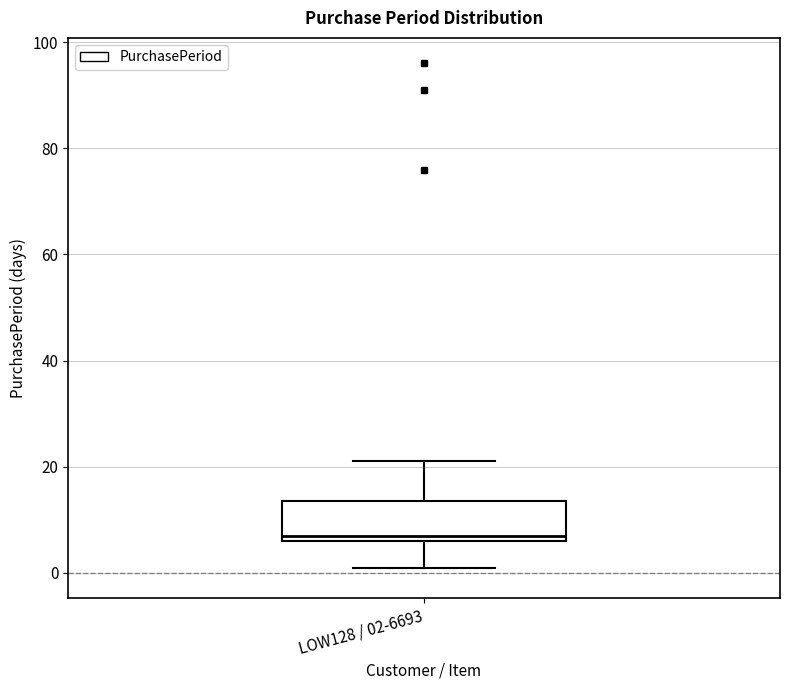

Read this box plot against the y-axis: the position of the median line, the range covered by the box, and the ends of both whiskers. The values are not printed on the chart, so give them approximately, as read against the axis.

median 8, box 6 to 14, whiskers 2 to 22